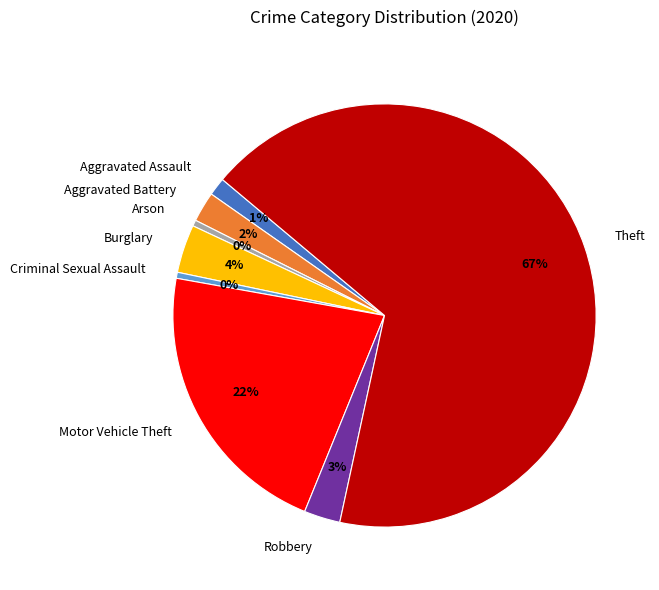

Combined, do Arson and Aggravated Assault account for over 50%?

No